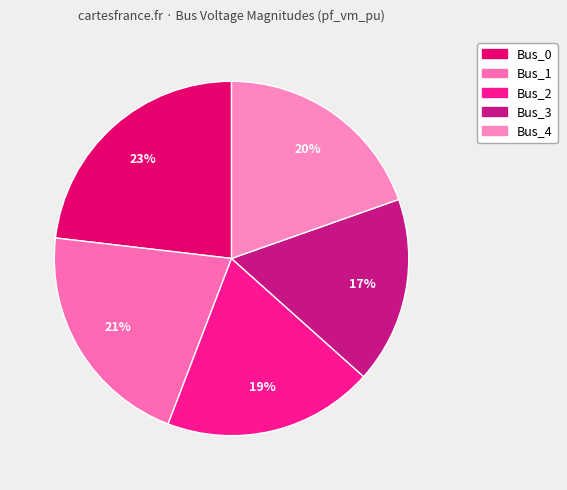

Which has a higher value, Bus_2 or Bus_3?

Bus_2